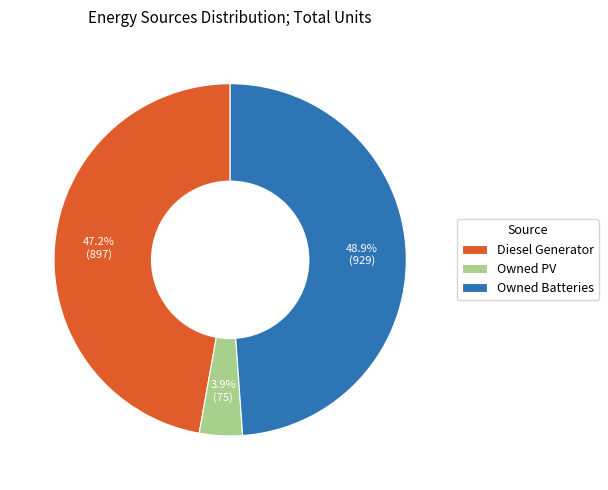

Which has a higher value, Owned PV or Diesel Generator?

Diesel Generator